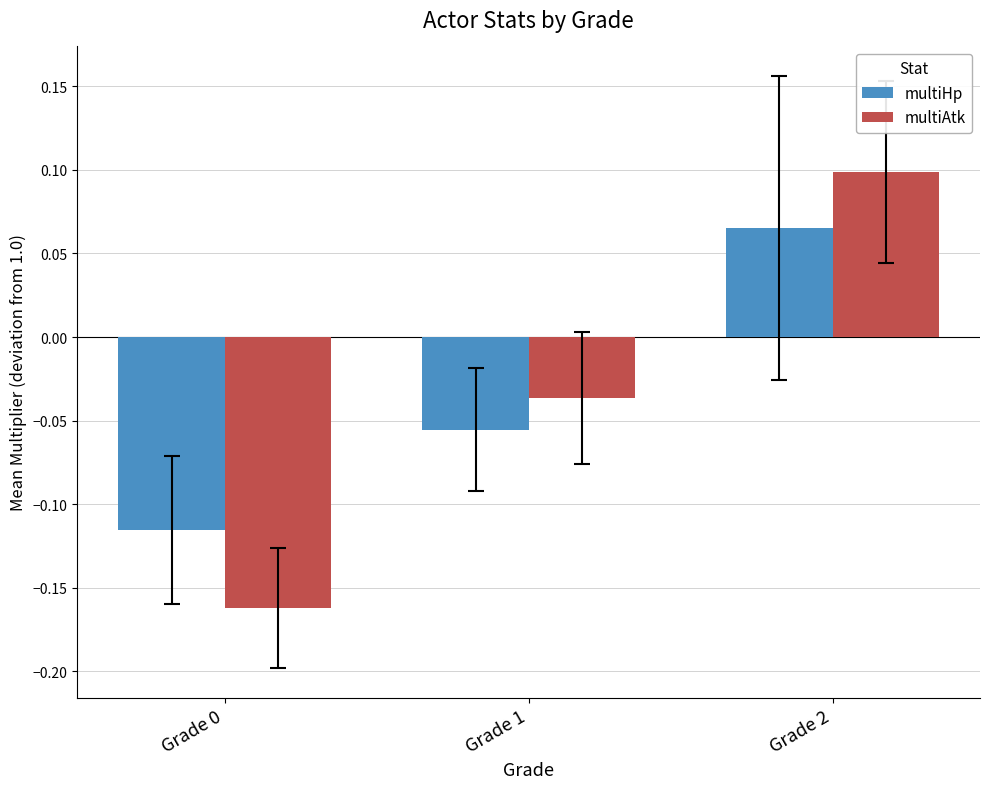

Where does the multiAtk series first go above 0?

Grade 2